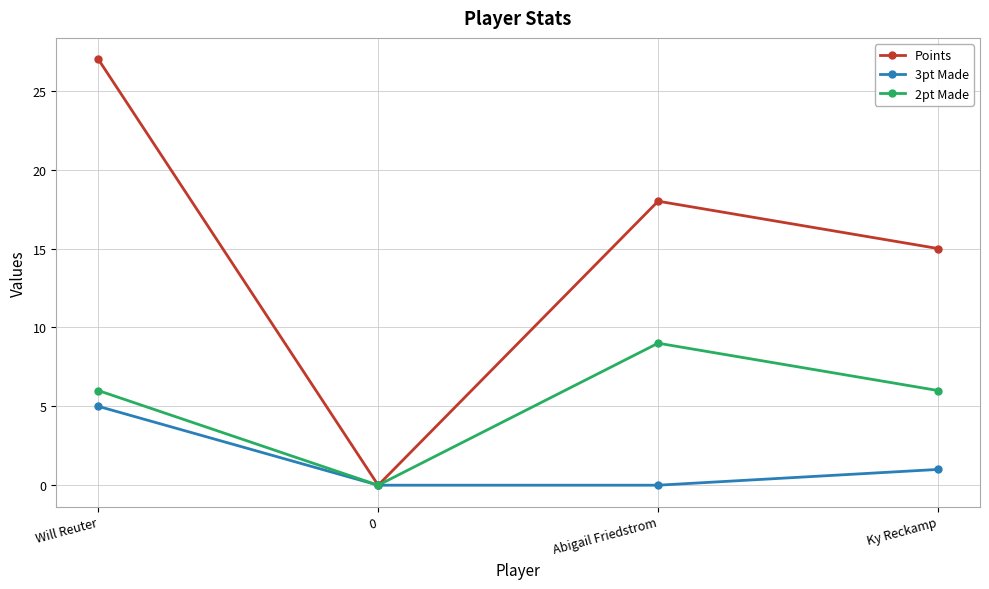

How many lines are shown in the chart?

3